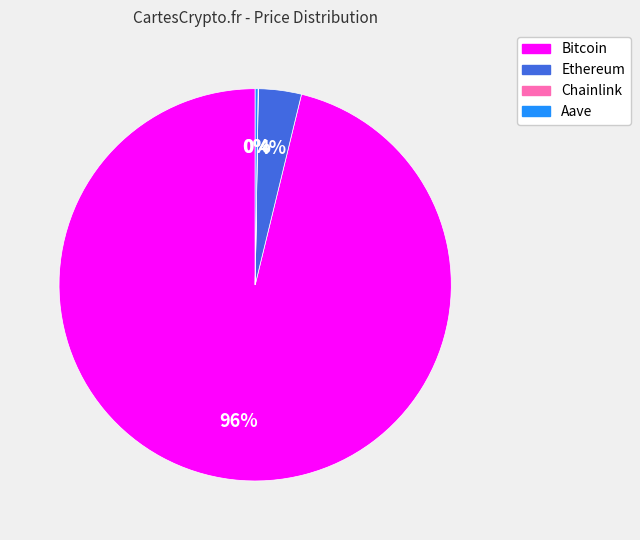

To the nearest percent, what is the difference between the largest and smallest slice percentages?

96%